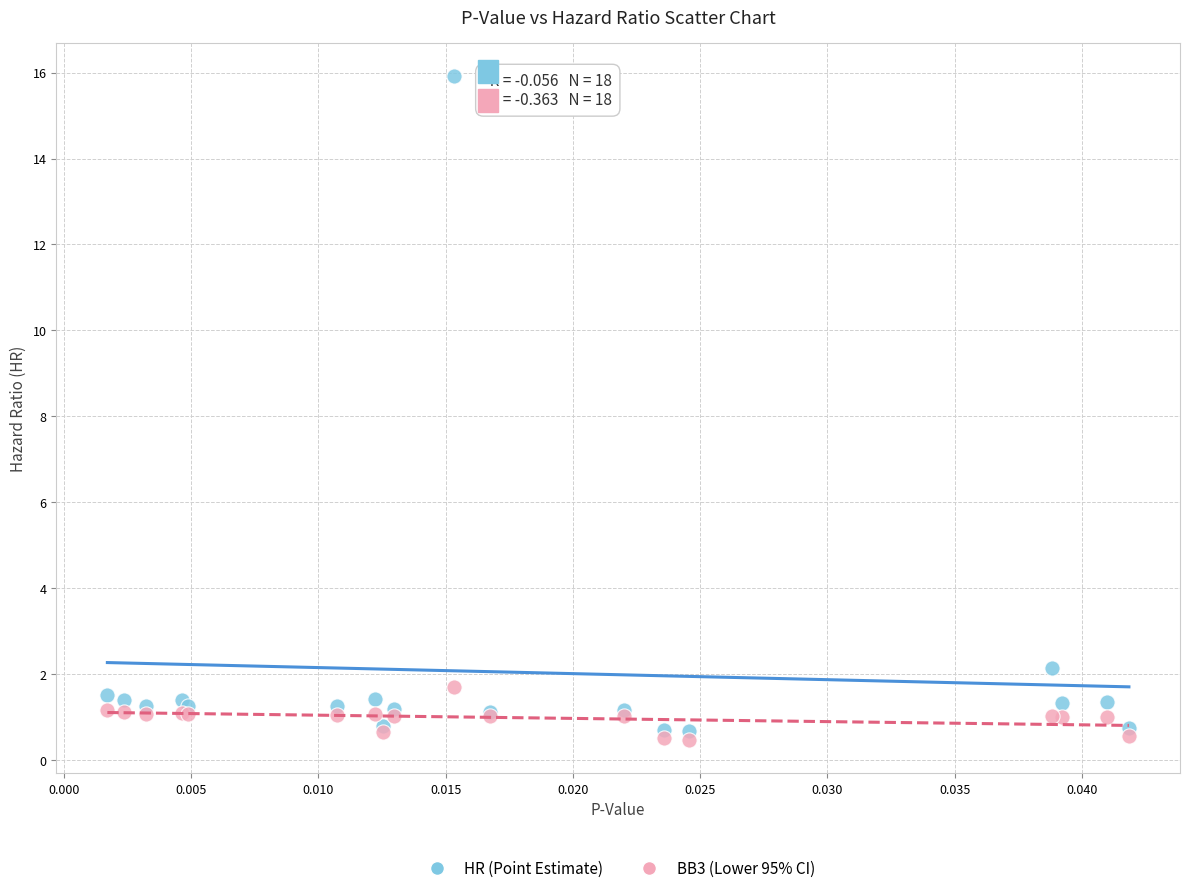

Which series has the largest Y range (max minus min)?

HR (Point Estimate)